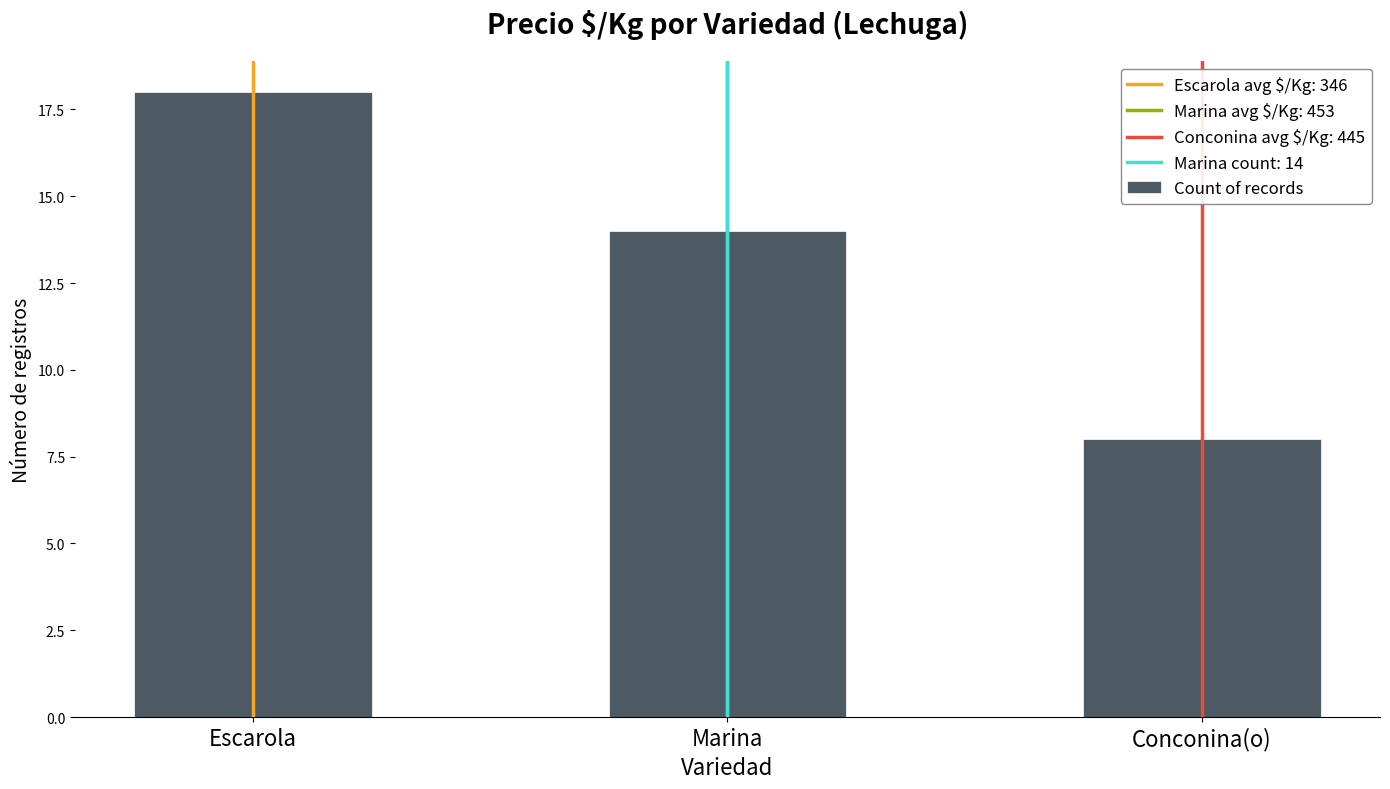

What is the average value?

13